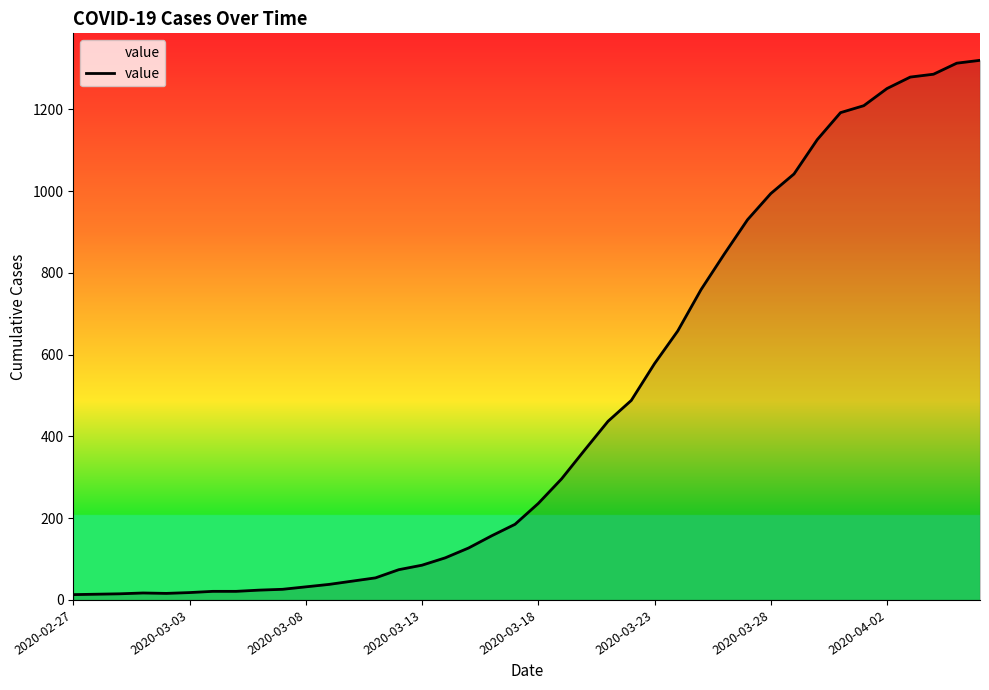

What is the difference between the maximum and minimum values?

1307